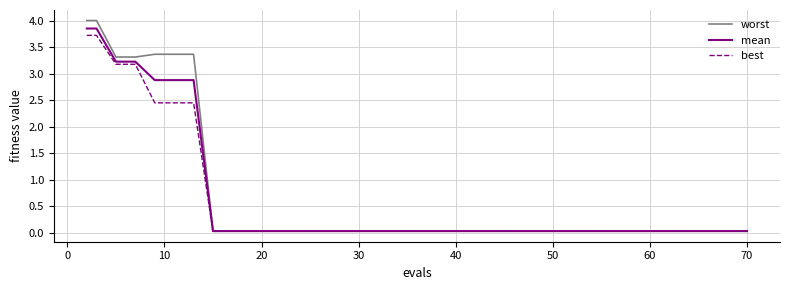

List the series in order of their peak value, lowest first.

best, mean, worst